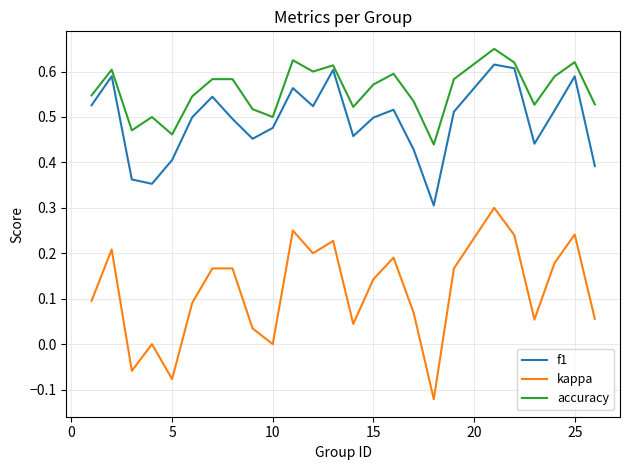

Rank the series by their average value, from highest to lowest.

accuracy, f1, kappa